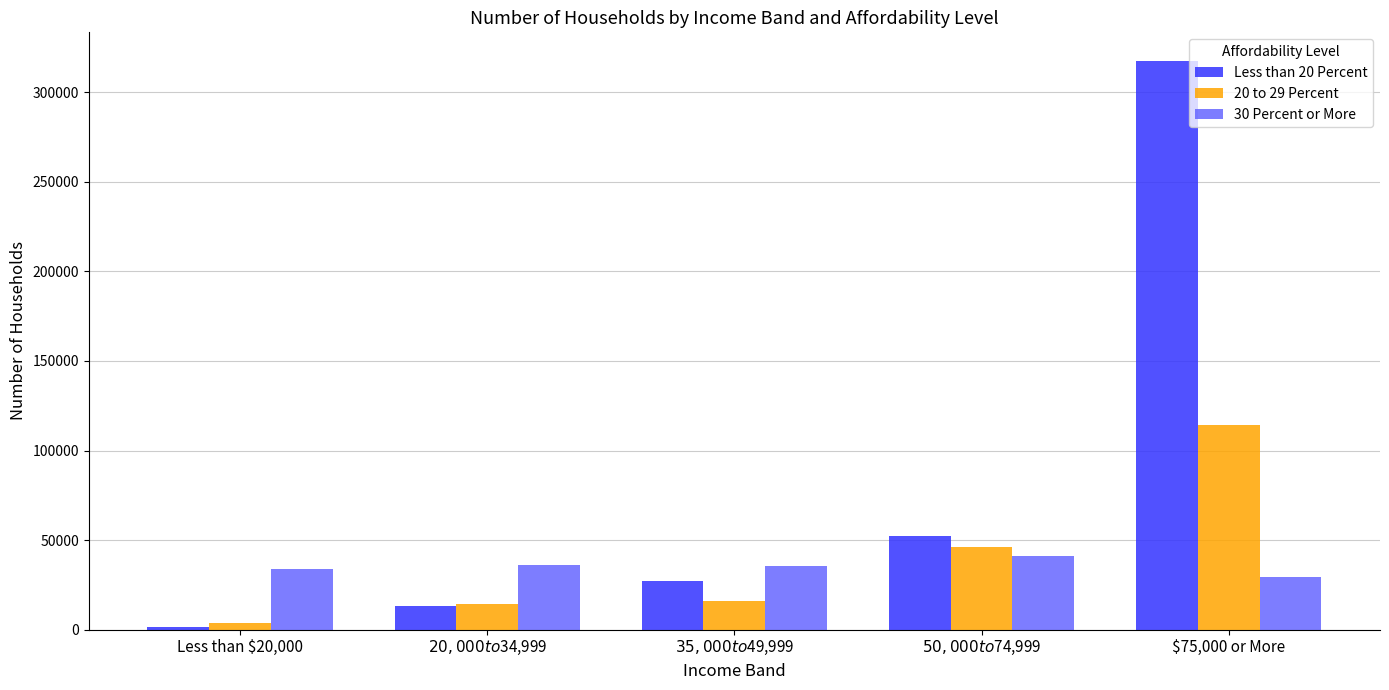

What is the difference between the highest and lowest values at $75,000 or More?

288124